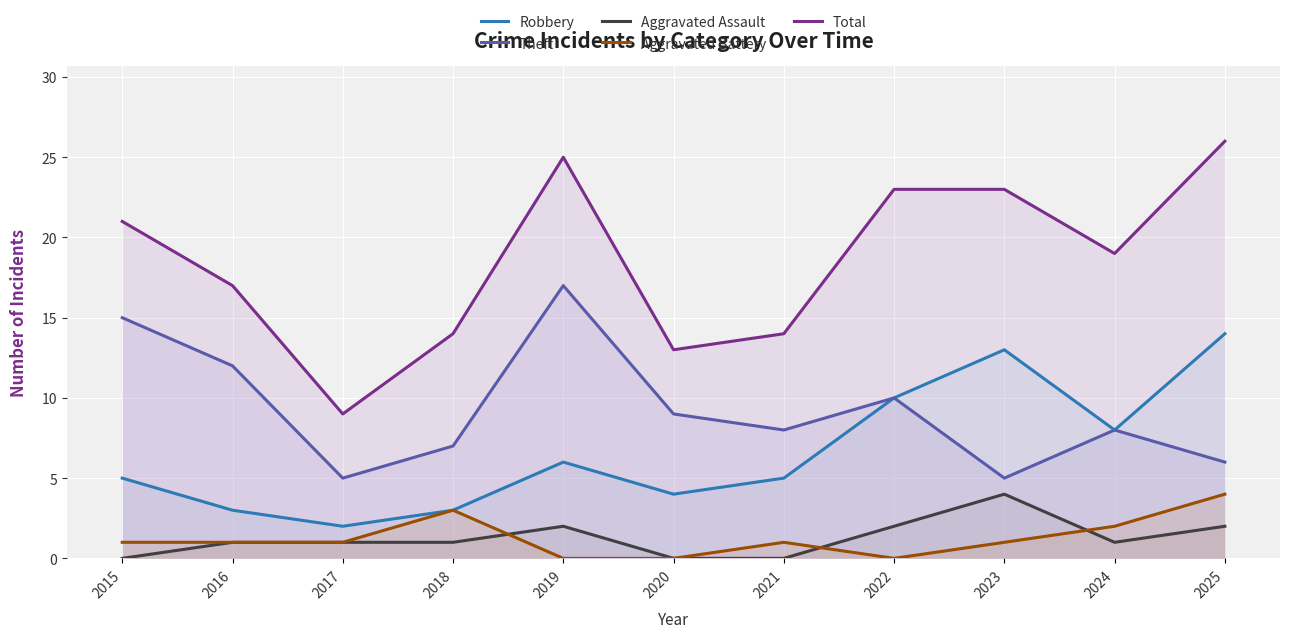

List the labels in order of Aggravated Battery value, smallest first.

2019, 2020, 2022, 2015, 2016, 2017, 2021, 2023, 2024, 2018, 2025